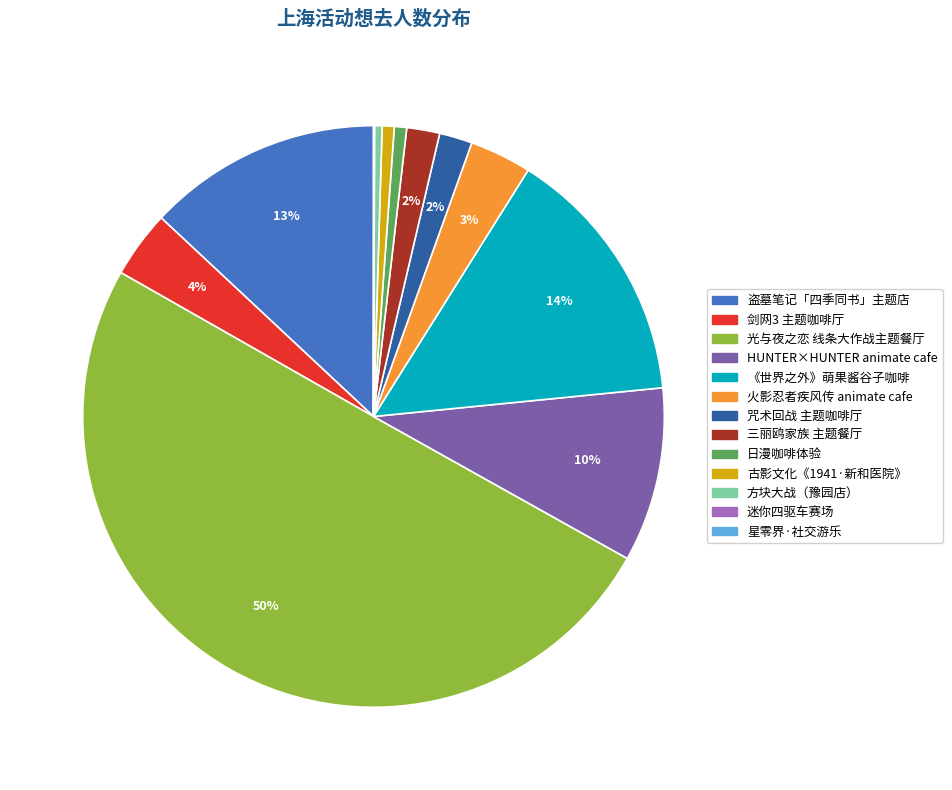

To the nearest percent, what is the difference between the largest and smallest slice percentages?

50%